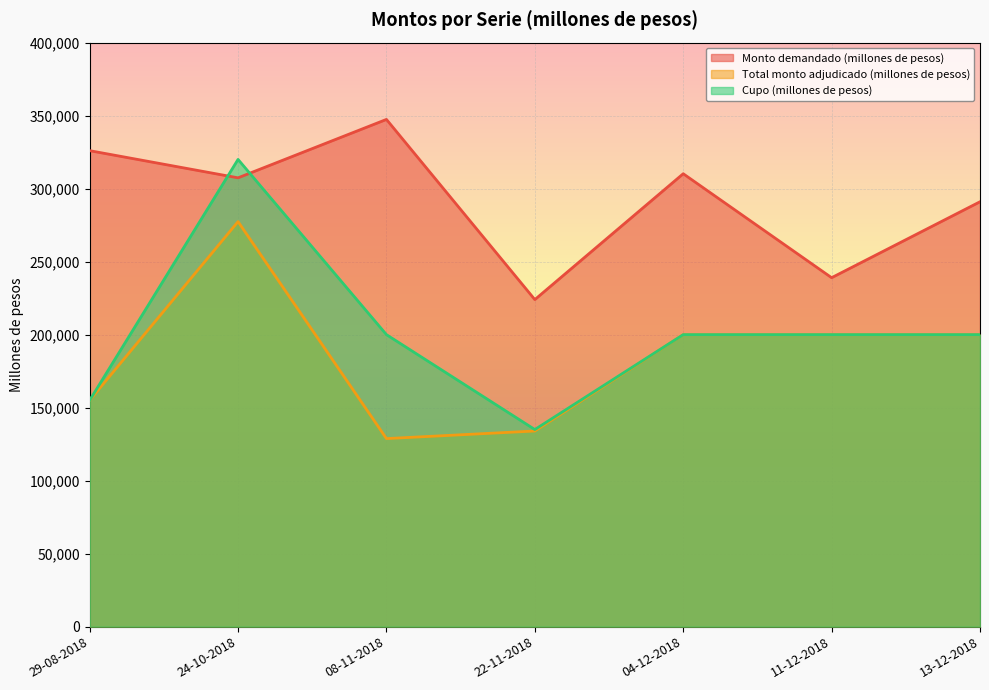

How many data points in Monto demandado (millones de pesos) are less than 307400?

3